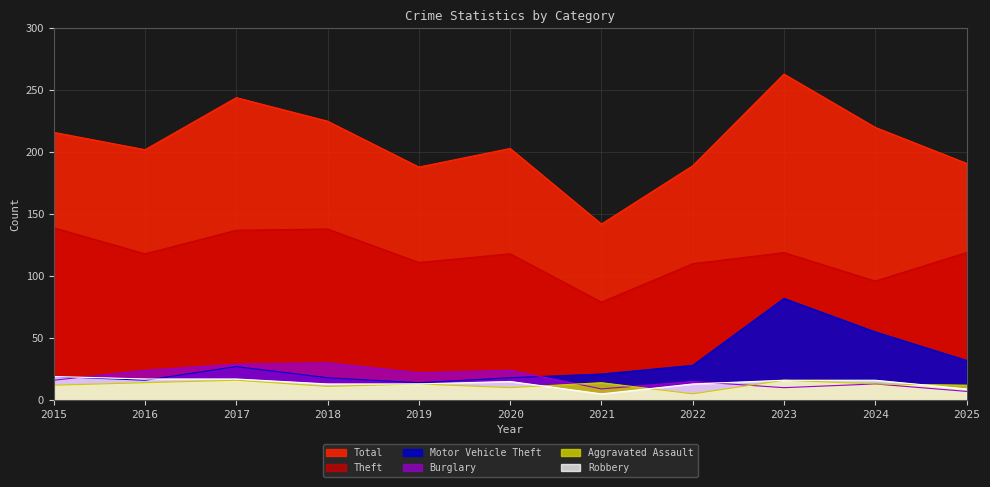

What is the average value of the Total series?

208